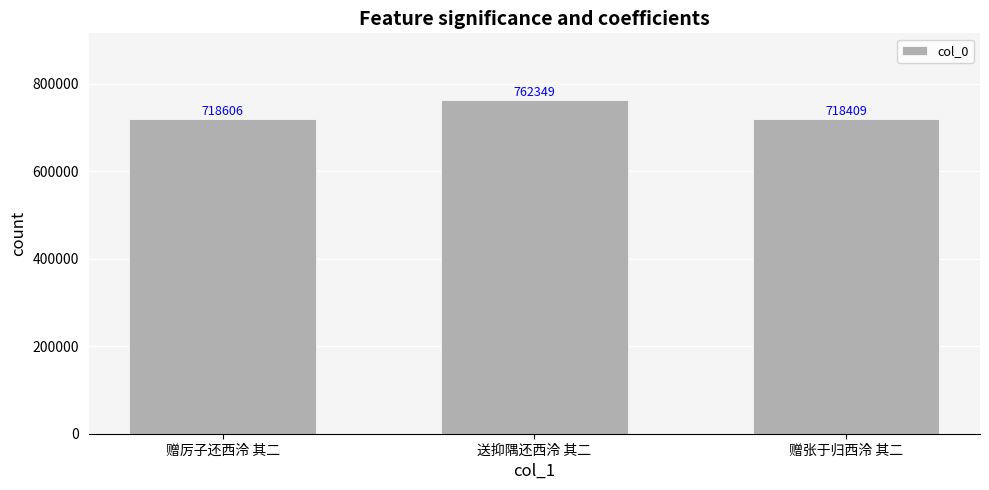

At which category does the chart reach its minimum across all series?

赠张于归西泠 其二